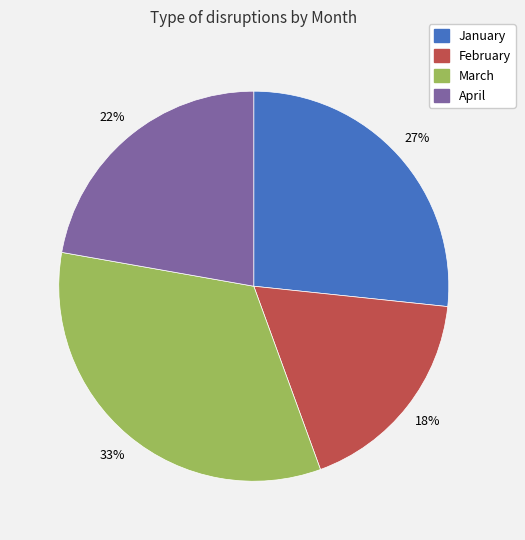

Between March and January, which is larger?

March